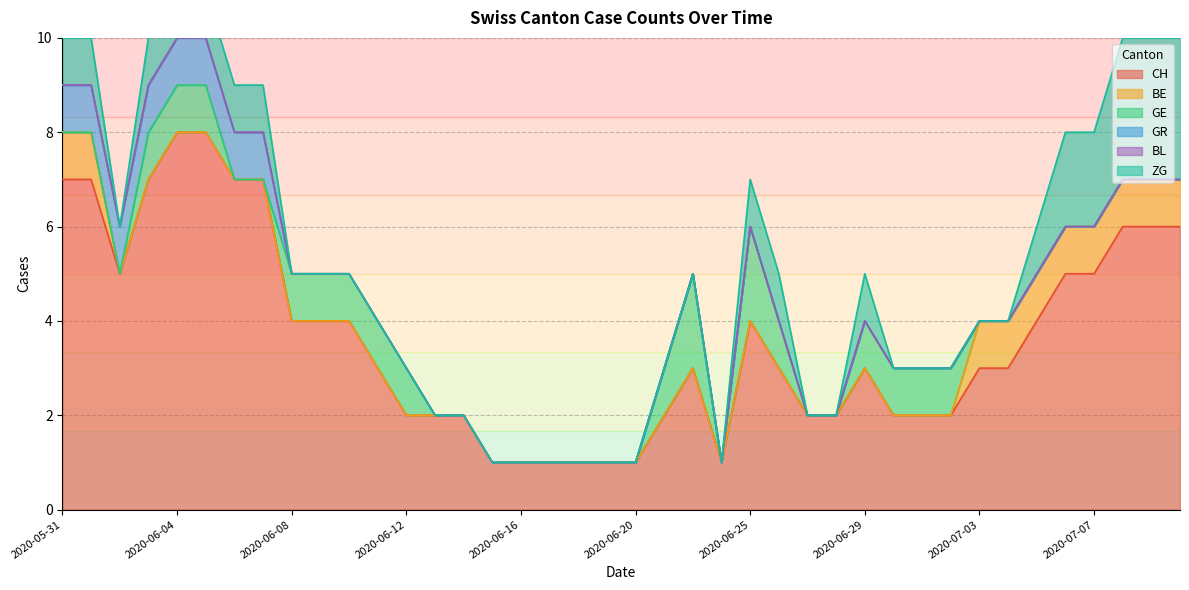

What is the maximum value for CH?

8